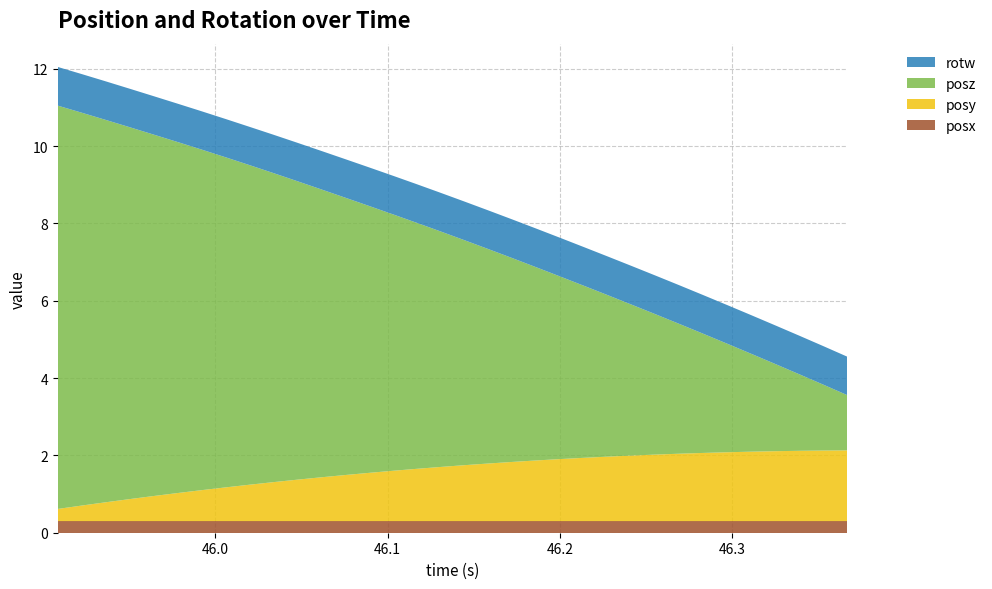

Reading left to right, extract all data points from this chart.

posx: 45.90842=0.3	45.92225=0.3	45.93636=0.3	45.94989=0.3	45.96379=0.3	45.97798=0.3	45.99185=0.3	46.00604=0.3	46.0196=0.3	46.03337=0.3	46.04745=0.3	46.06124=0.3	46.07515=0.3	46.08908=0.3	46.10307=0.3	46.1166=0.3	46.13044=0.3	46.14445=0.3	46.15847=0.3	46.17224=0.3	46.18605=0.3	46.19995=0.3	46.21396=0.3	46.22755=0.3	46.24139=0.3	46.25545=0.3	46.26934=0.3	46.28311=0.3	46.29707=0.3	46.31127=0.3	46.32526=0.3	46.33921=0.3	46.35298=0.3	46.36699=0.3
posy: 45.90842=0.3	45.92225=0.4	45.93636=0.5	45.94989=0.6	45.96379=0.6	45.97798=0.7	45.99185=0.8	46.00604=0.9	46.0196=0.9	46.03337=1.0	46.04745=1.1	46.06124=1.1	46.07515=1.2	46.08908=1.2	46.10307=1.3	46.1166=1.4	46.13044=1.4	46.14445=1.4	46.15847=1.5	46.17224=1.5	46.18605=1.6	46.19995=1.6	46.21396=1.6	46.22755=1.7	46.24139=1.7	46.25545=1.7	46.26934=1.7	46.28311=1.8	46.29707=1.8	46.31127=1.8	46.32526=1.8	46.33921=1.8	46.35298=1.8	46.36699=1.8
posz: 45.90842=10.4	45.92225=10.2	45.93636=9.9	45.94989=9.6	45.96379=9.4	45.97798=9.1	45.99185=8.8	46.00604=8.5	46.0196=8.3	46.03337=8.0	46.04745=7.7	46.06124=7.4	46.07515=7.2	46.08908=6.9	46.10307=6.6	46.1166=6.4	46.13044=6.1	46.14445=5.8	46.15847=5.5	46.17224=5.3	46.18605=5.0	46.19995=4.7	46.21396=4.4	46.22755=4.2	46.24139=3.9	46.25545=3.6	46.26934=3.4	46.28311=3.1	46.29707=2.8	46.31127=2.5	46.32526=2.3	46.33921=2.0	46.35298=1.7	46.36699=1.4
rotw: 45.90842=1.0	45.92225=1.0	45.93636=1.0	45.94989=1.0	45.96379=1.0	45.97798=1.0	45.99185=1.0	46.00604=1.0	46.0196=1.0	46.03337=1.0	46.04745=1.0	46.06124=1.0	46.07515=1.0	46.08908=1.0	46.10307=1.0	46.1166=1.0	46.13044=1.0	46.14445=1.0	46.15847=1.0	46.17224=1.0	46.18605=1.0	46.19995=1.0	46.21396=1.0	46.22755=1.0	46.24139=1.0	46.25545=1.0	46.26934=1.0	46.28311=1.0	46.29707=1.0	46.31127=1.0	46.32526=1.0	46.33921=1.0	46.35298=1.0	46.36699=1.0